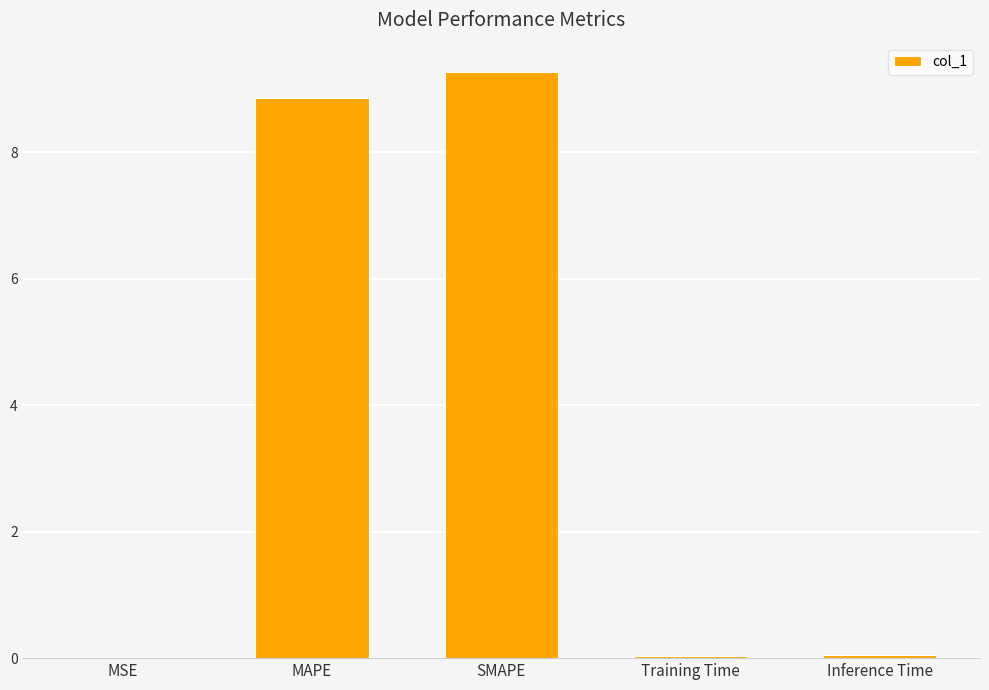

Count the number of data series in this chart.

1